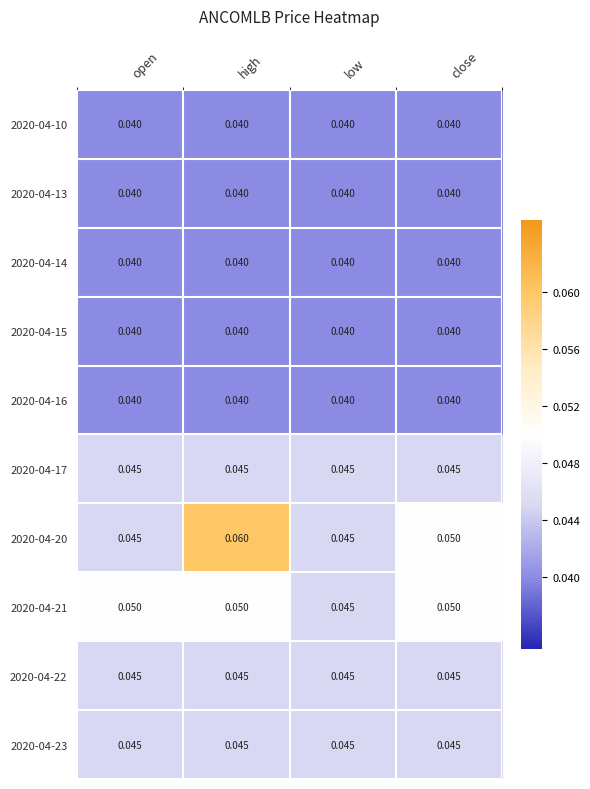

At which category is the sum across all series the highest?

high